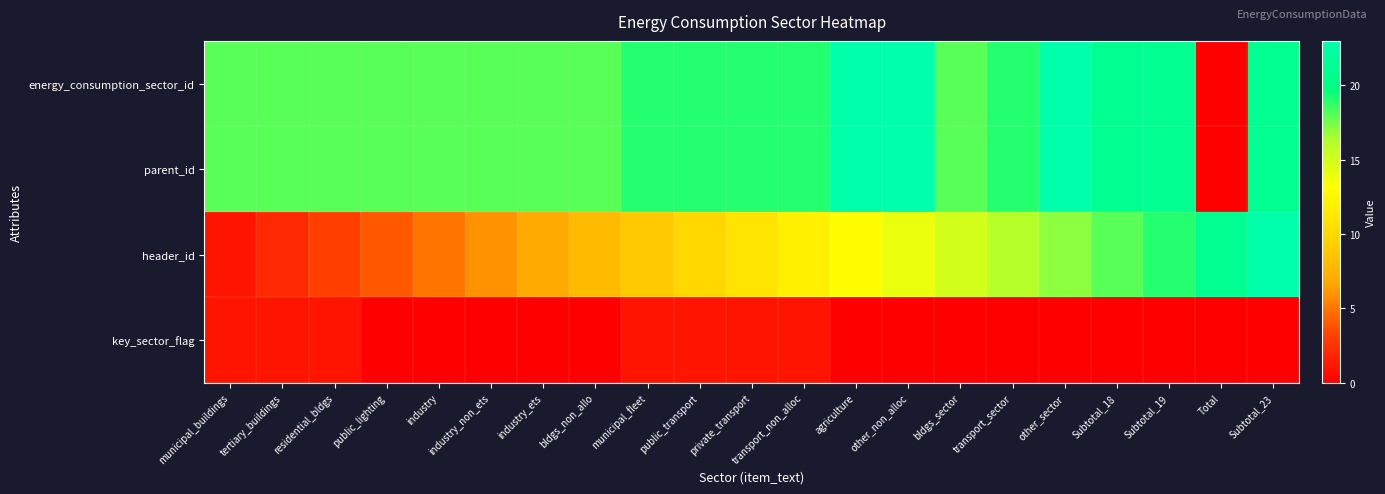

What is the maximum value shown in the chart?

23